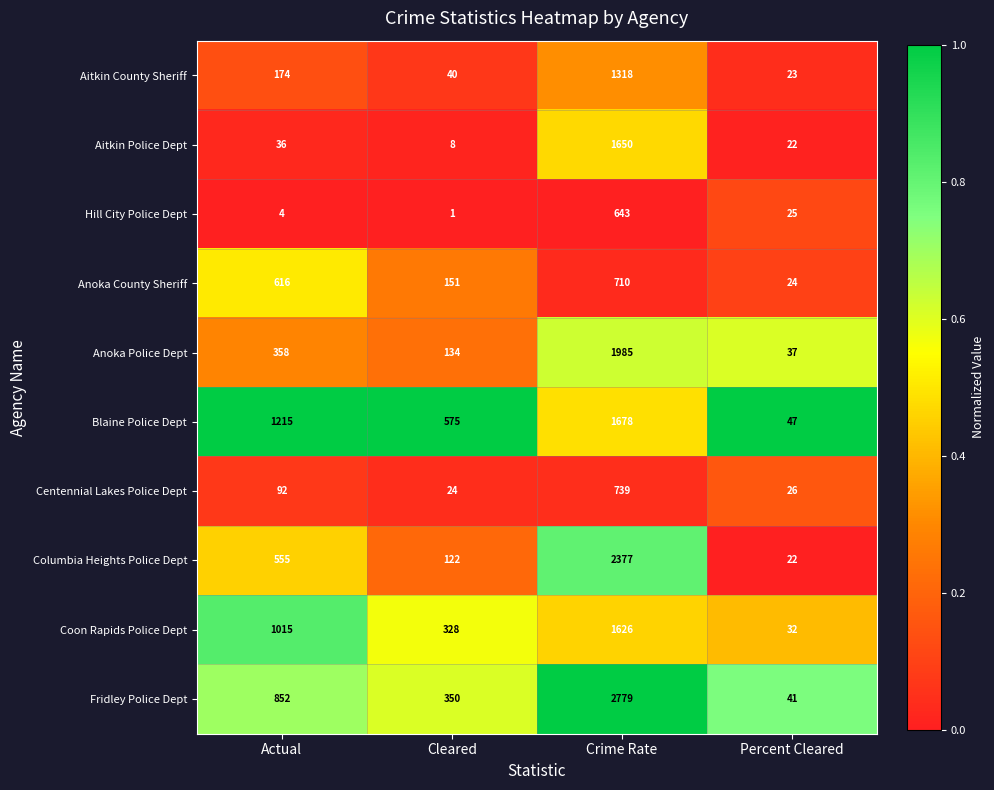

Is it true that Fridley Police Dept equals 350 at Cleared?

True